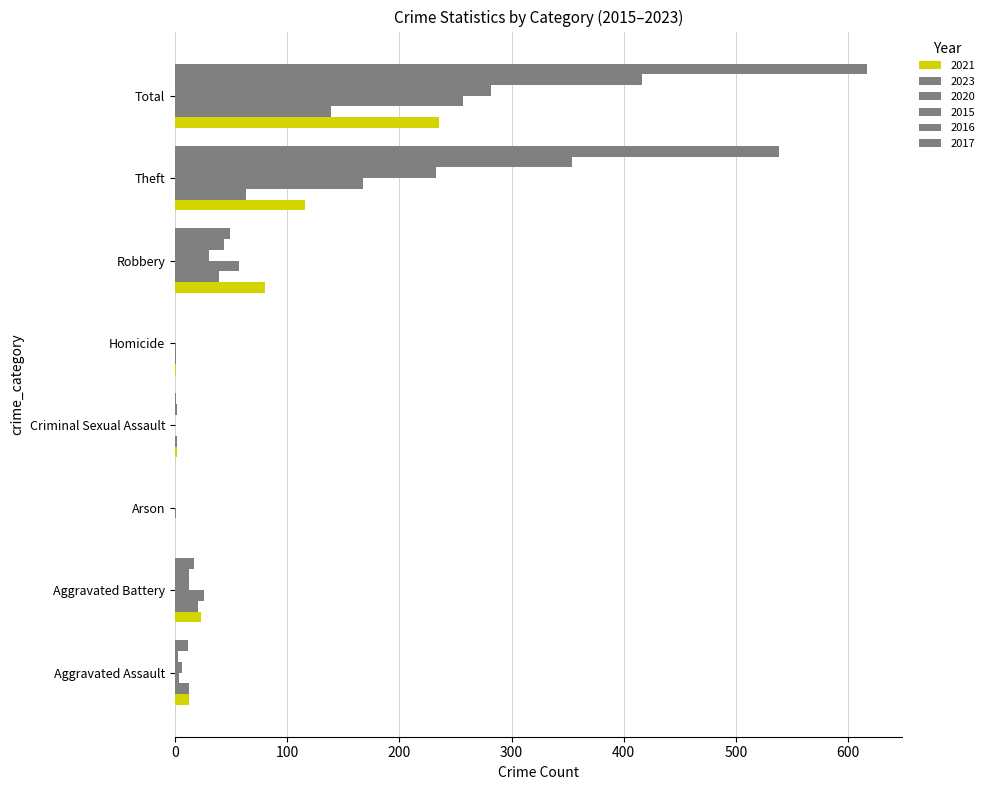

How many categories are shown in the chart?

8